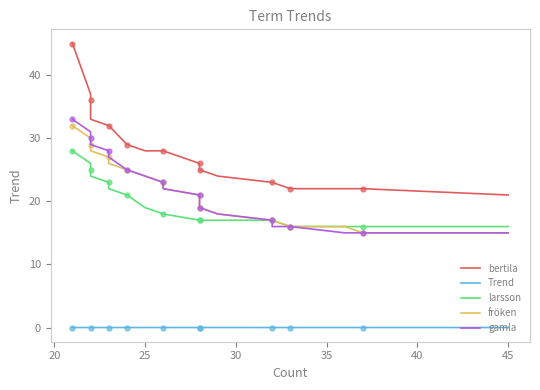

What is the average value of the fröken series?

22.0